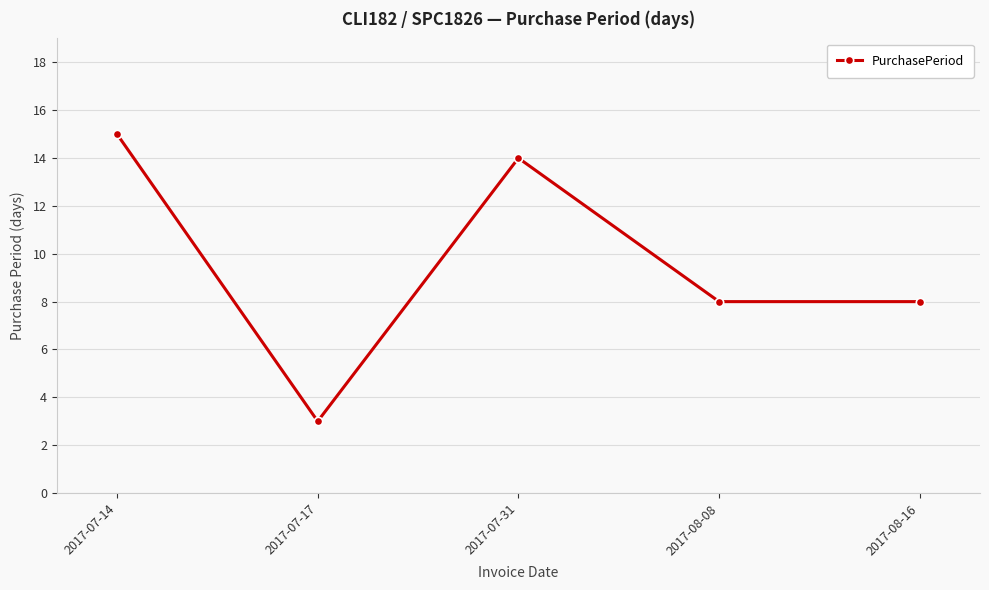

At which category does the data reach its first local valley?

2017-07-17